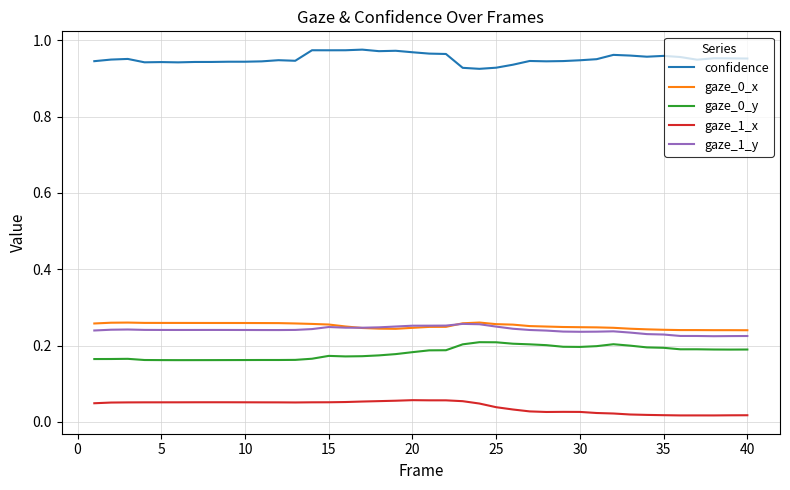

True or false: gaze_1_x and gaze_1_y cross at least once.

False